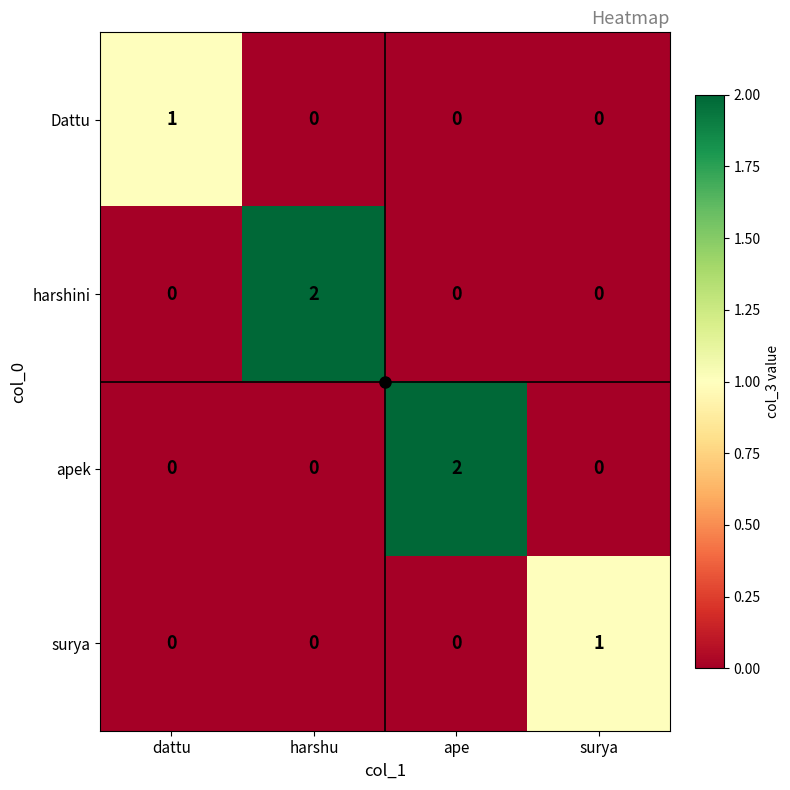

The harshini series shows 1 at dattu. True or false?

False